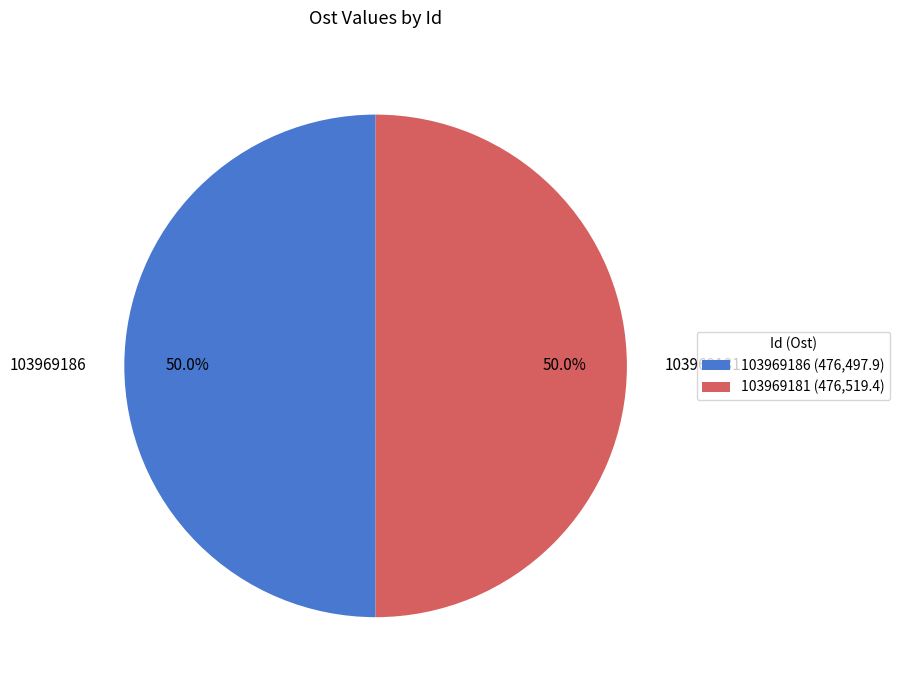

What percentage do 103969181 and 103969186 together represent?

100.0%